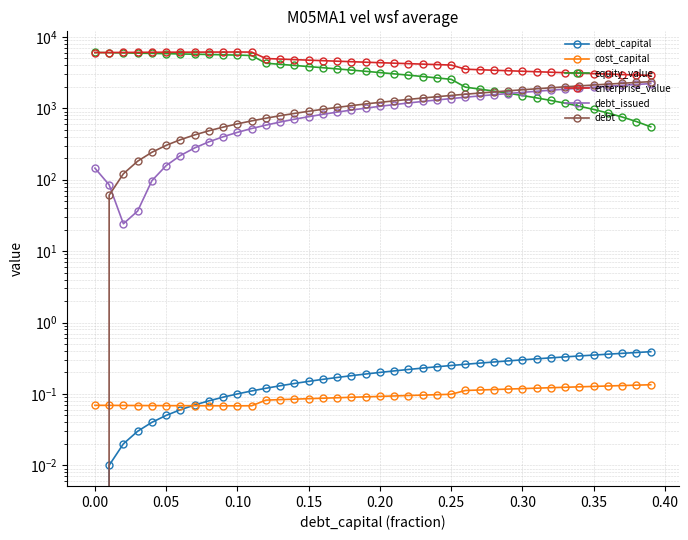

The enterprise_value series shows 6045.0 at 0.00. True or false?

True